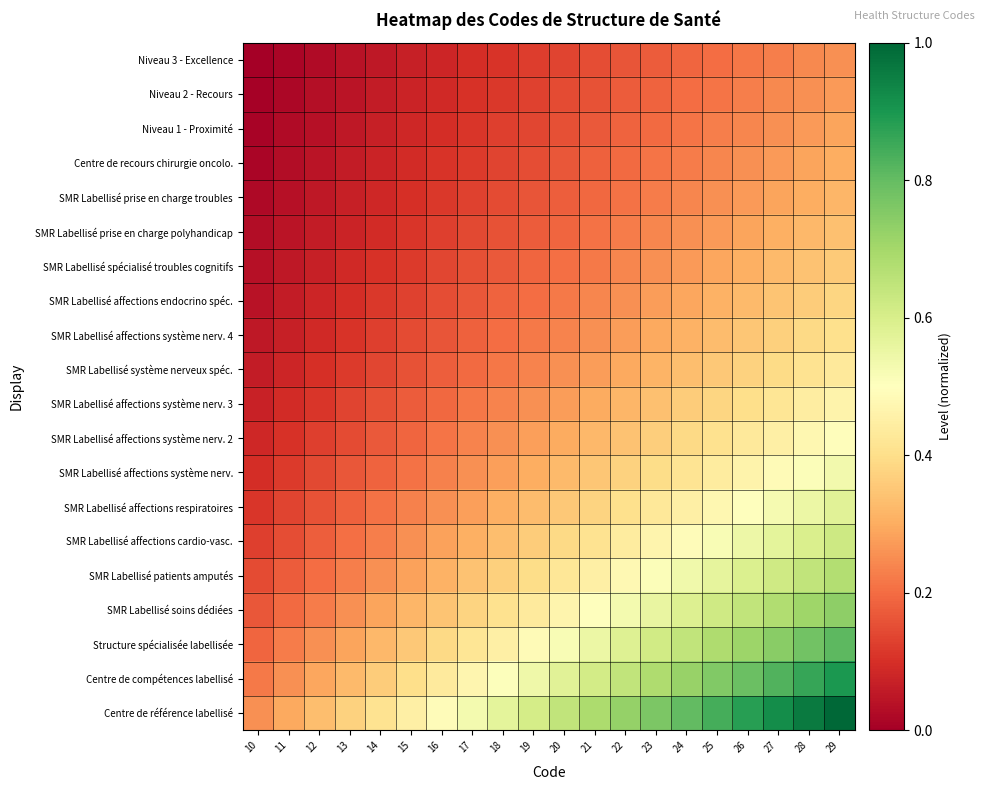

Count the number of categories in the chart.

20